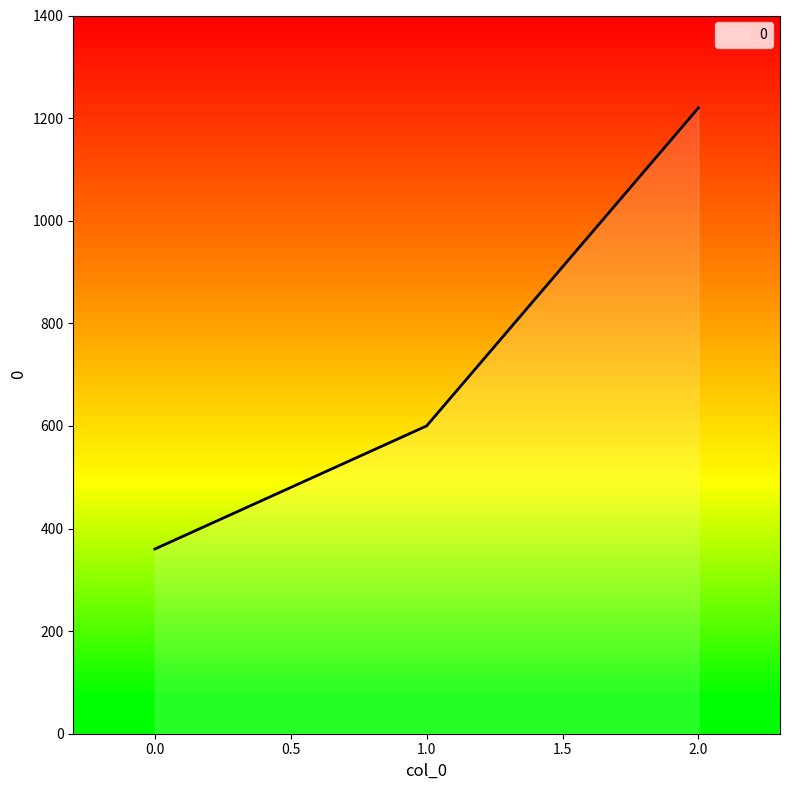

True or false: the data shows 360 at 0.0.

True